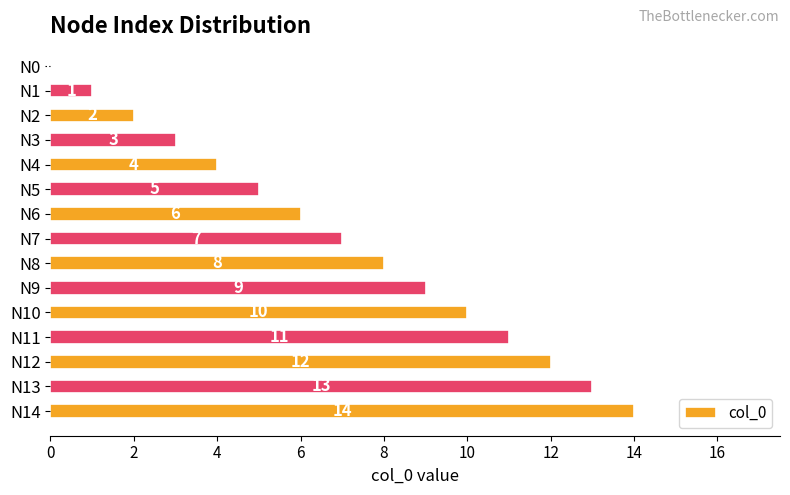

True or false: the data shows 5 at N9.

False